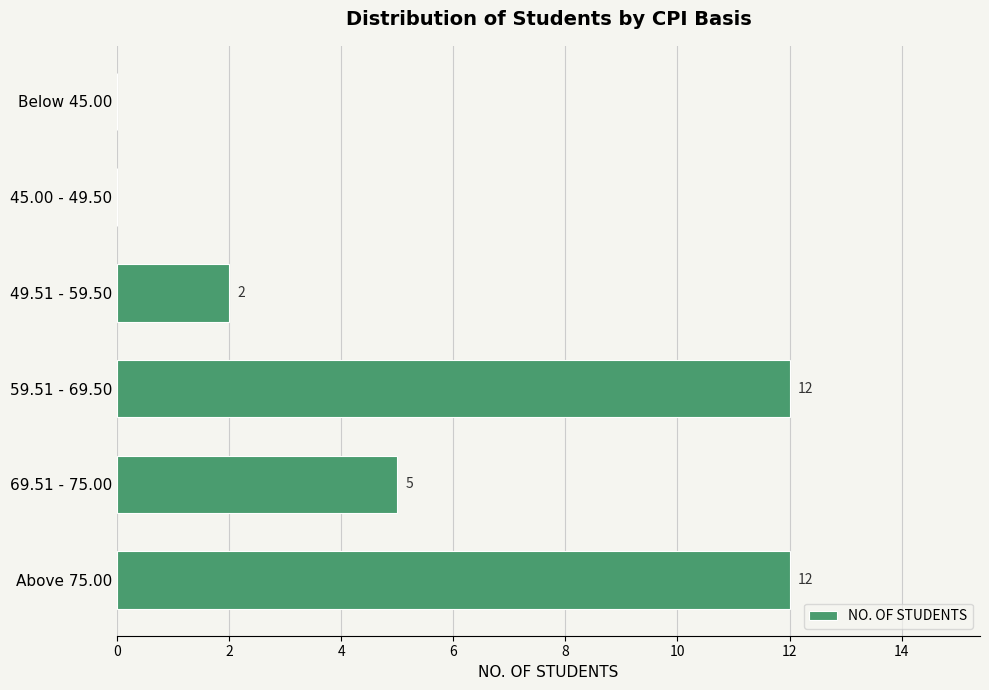

At which label is the value closest to 6?

69.51 - 75.00